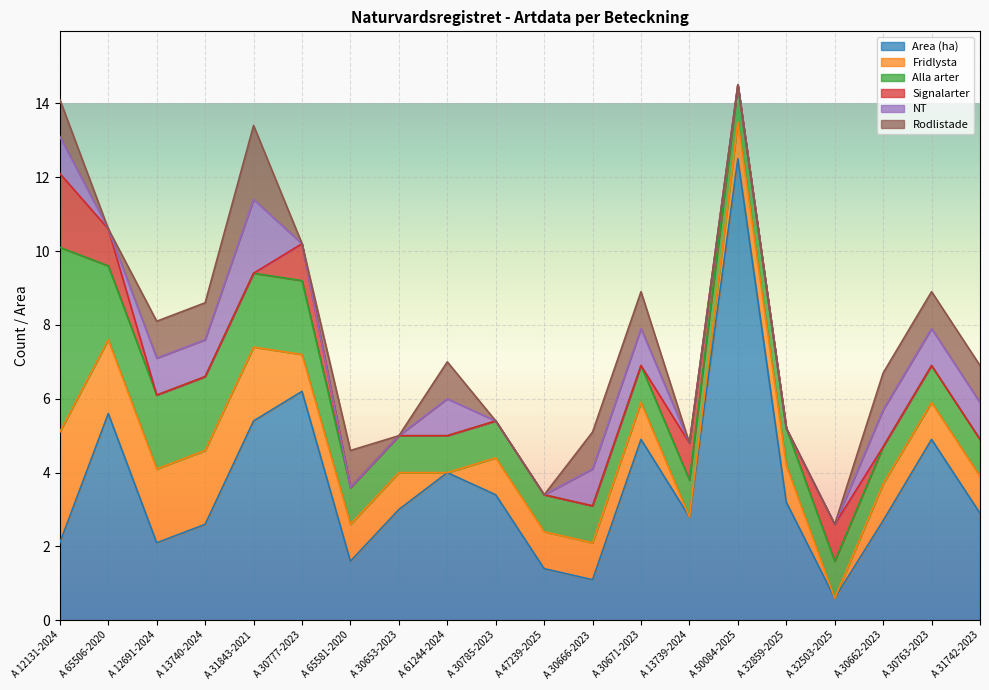

True or false: Alla arter has more than 0 points higher than both neighbors.

False